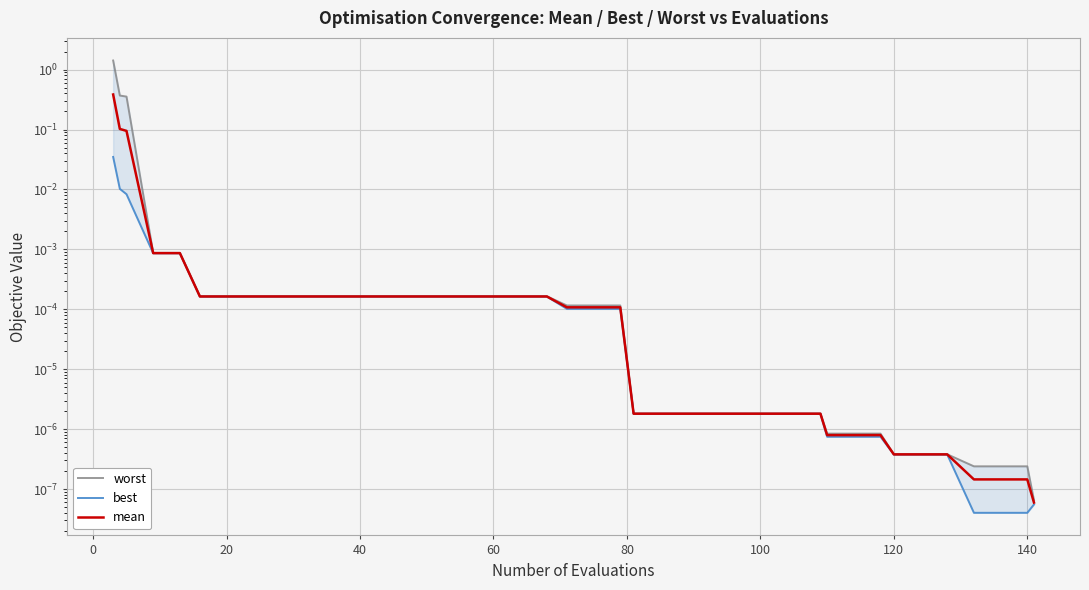

Is it true that best equals 0.0 at 29?

False